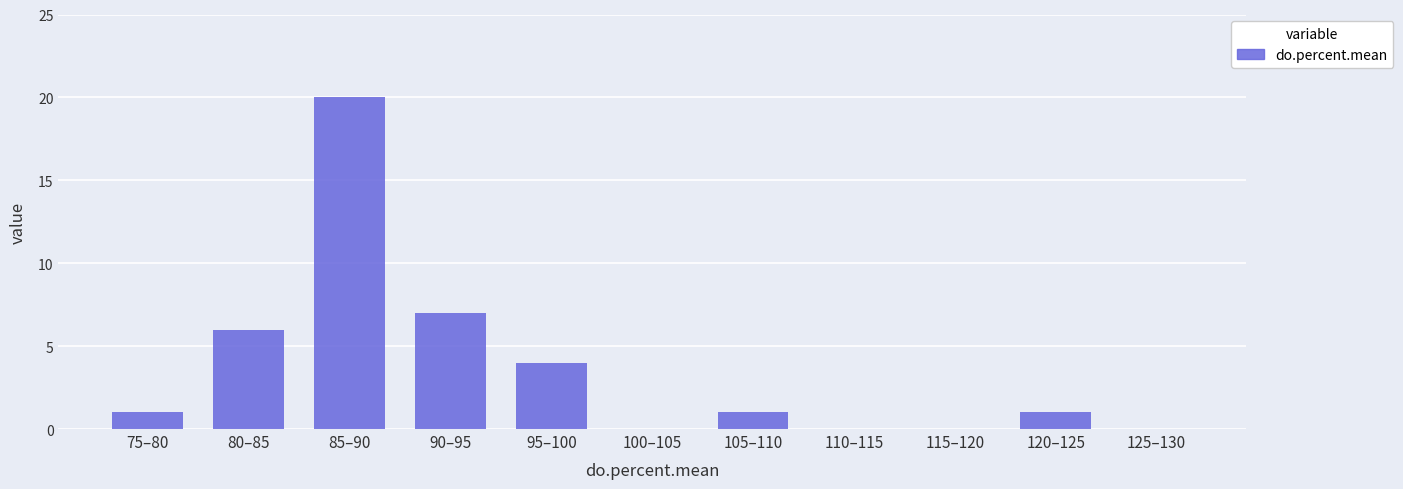

Reading left to right, what are all the values shown in this chart?

75–80=1	80–85=6	85–90=20	90–95=7	95–100=4	100–105=0	105–110=1	110–115=0	115–120=0	120–125=1	125–130=0